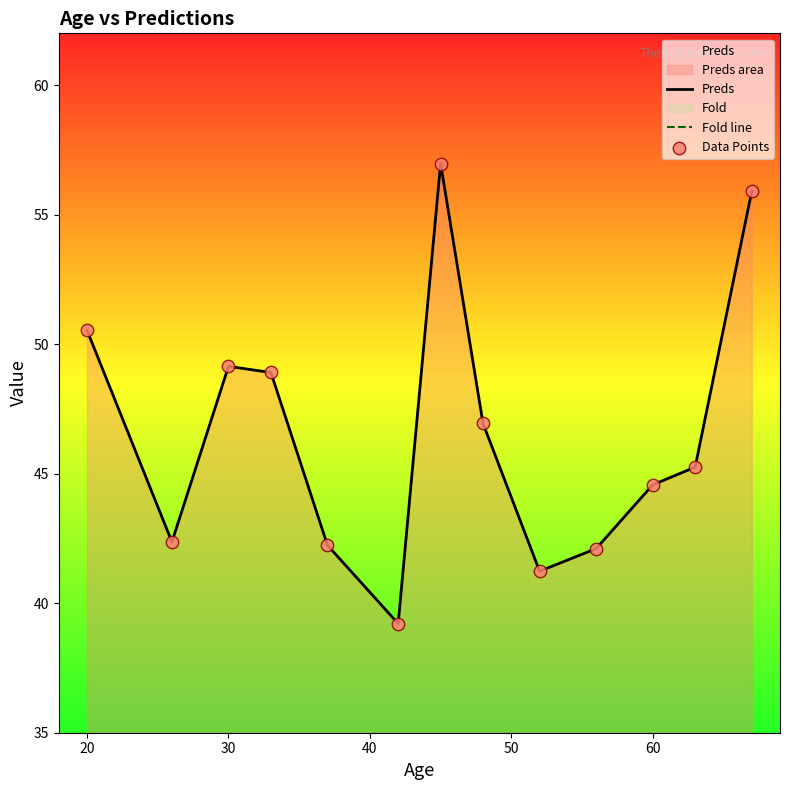

Which series has the largest total across all categories?

Preds